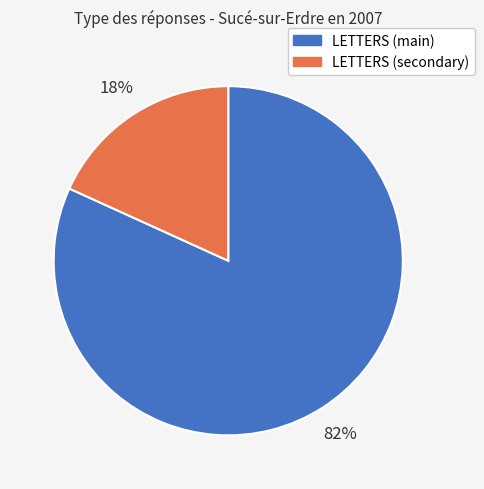

To the nearest percent, what is the average slice percentage?

50%